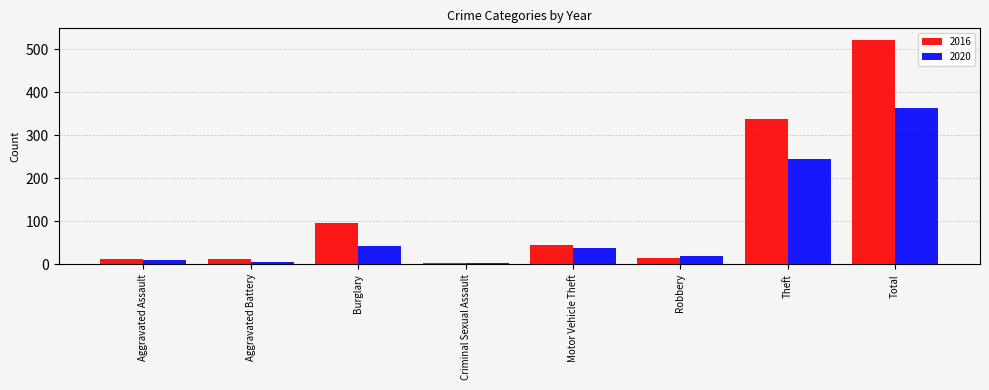

Rank the series by their average value, from lowest to highest.

2020, 2016